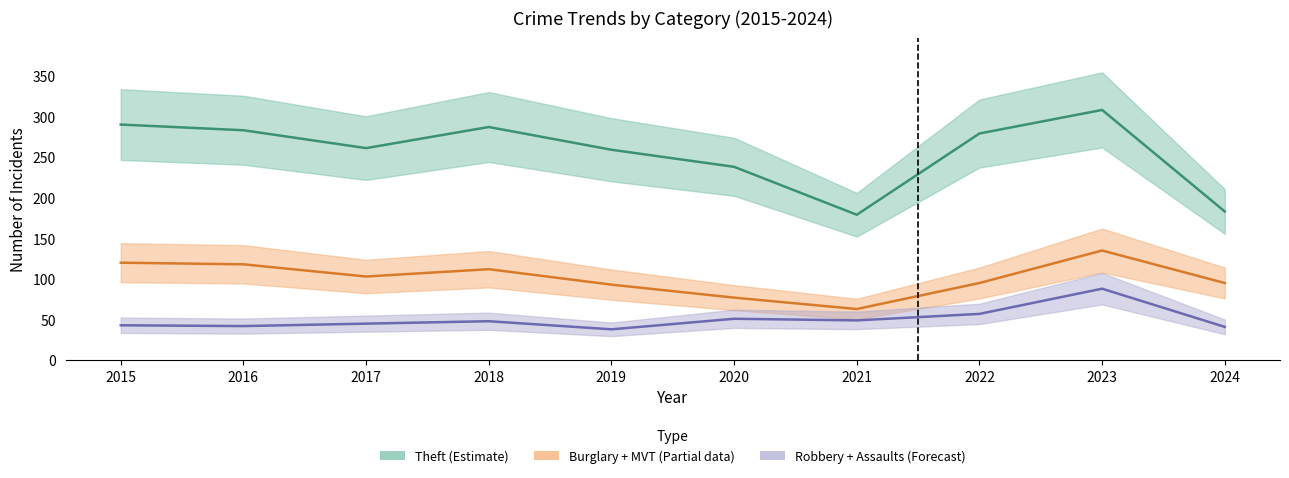

What is the sum of all Burglary + MVT (Partial) values?

1011